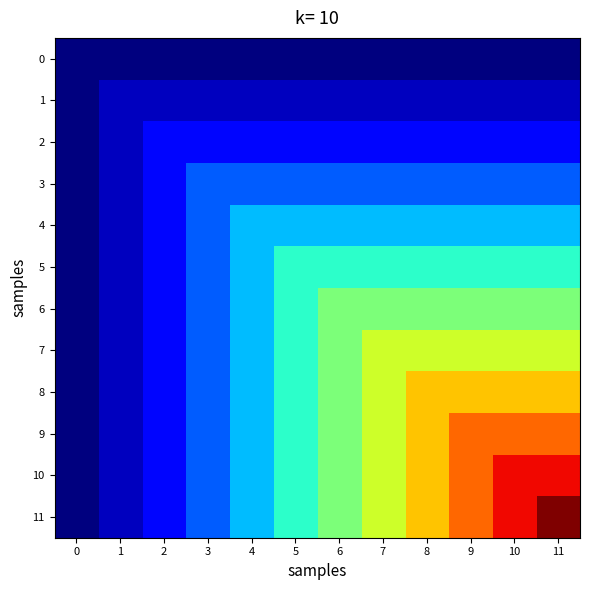

How many categories are shown in the chart?

12